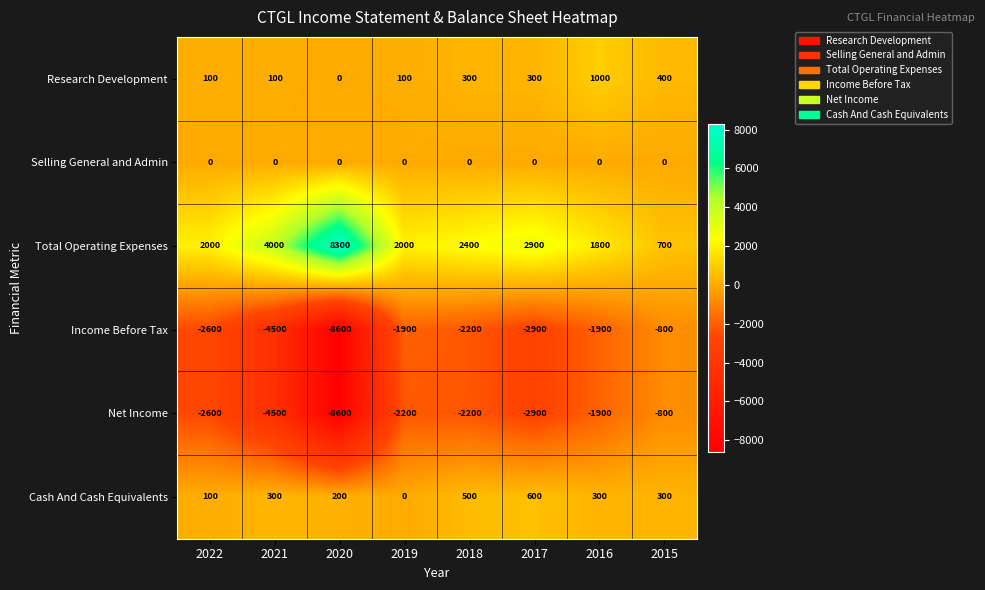

Between 2019 and 2015, which series saw the biggest shift?

Net Income